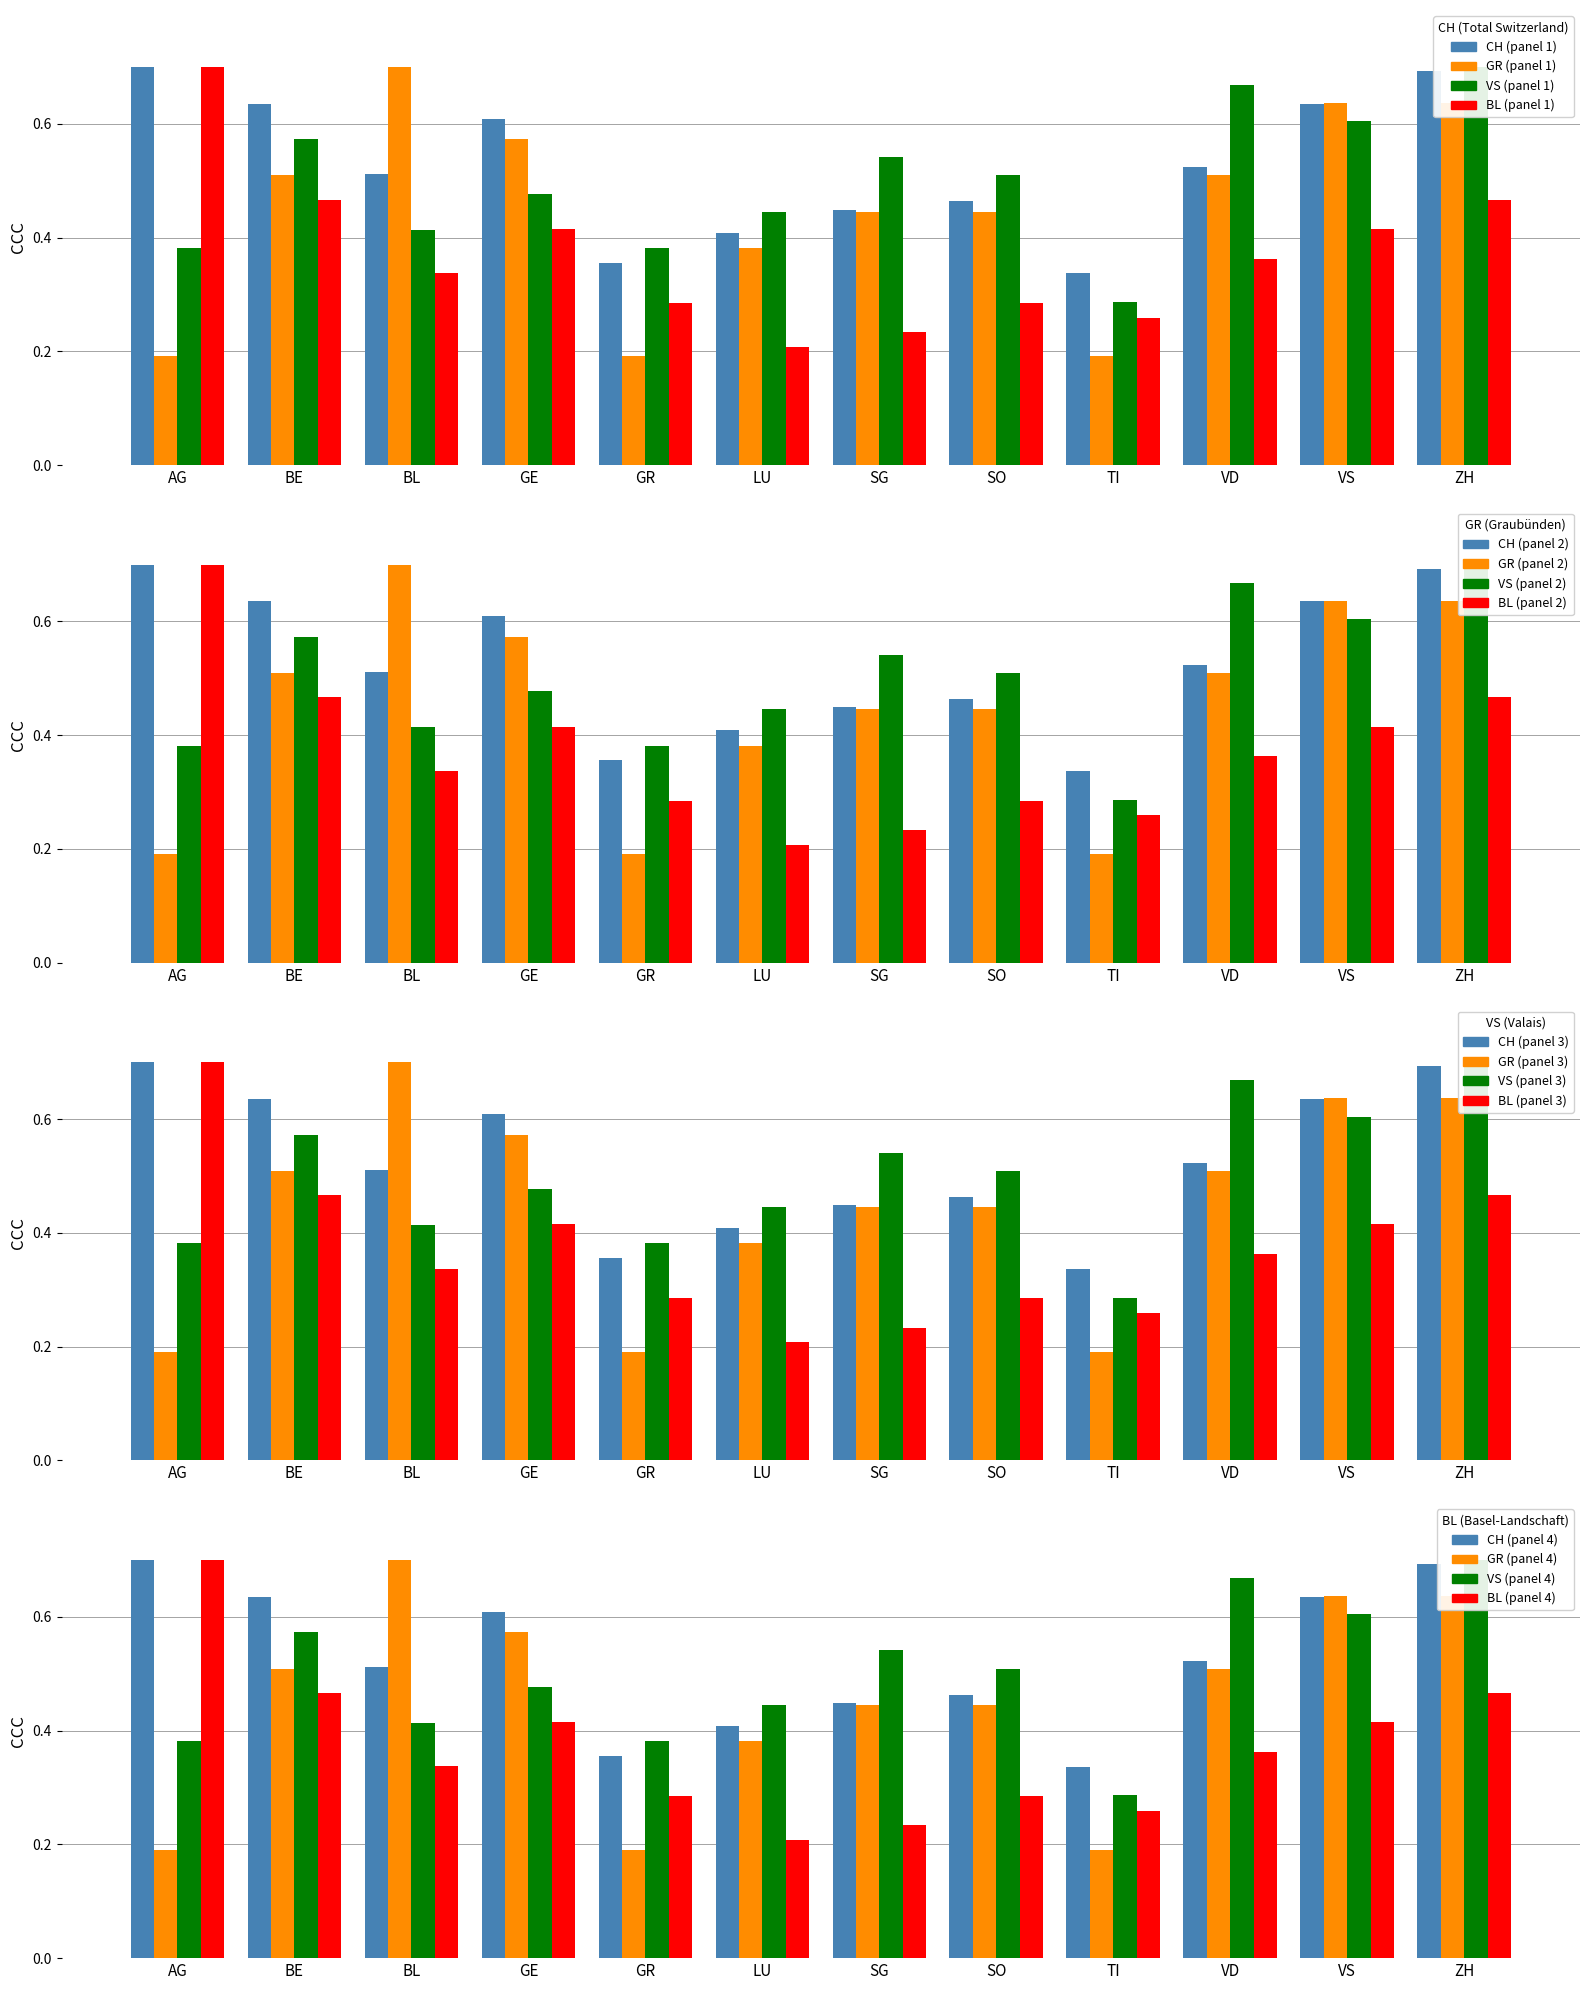

Which category has the highest value across all series?

AG